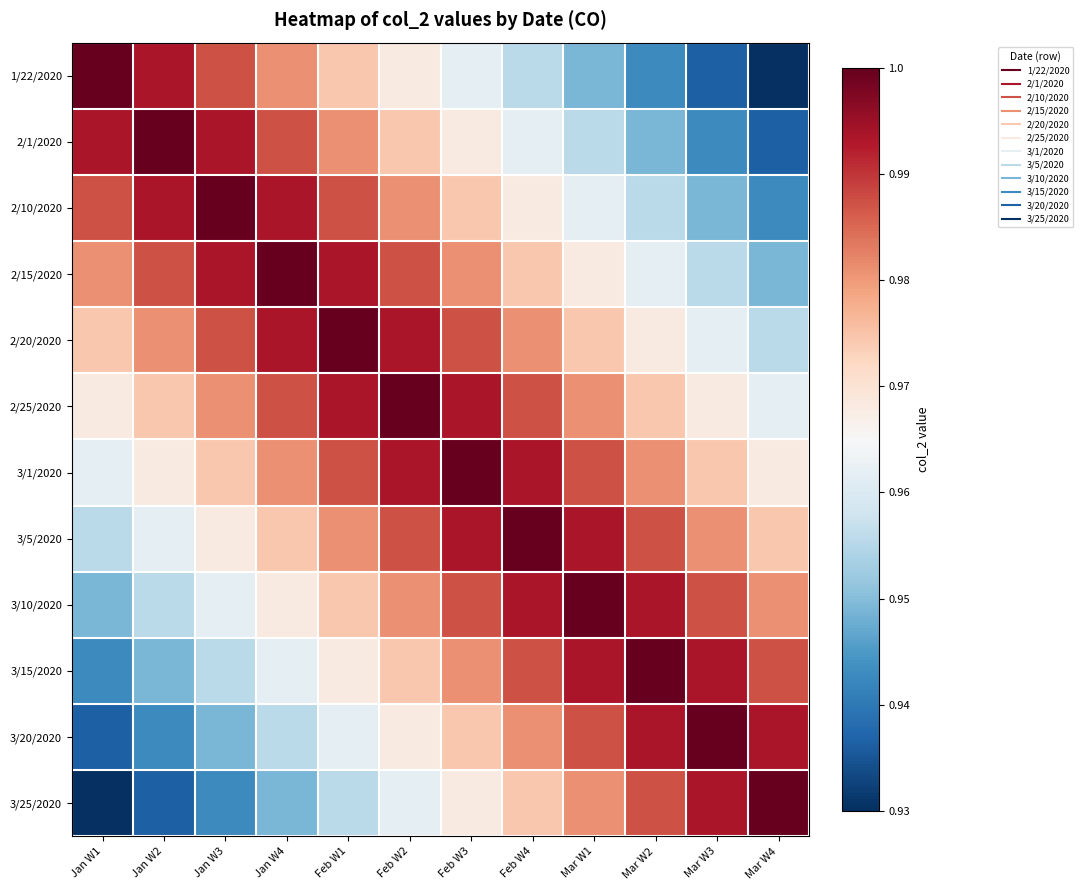

What is the difference between the highest and lowest values at Mar W2?

0.1